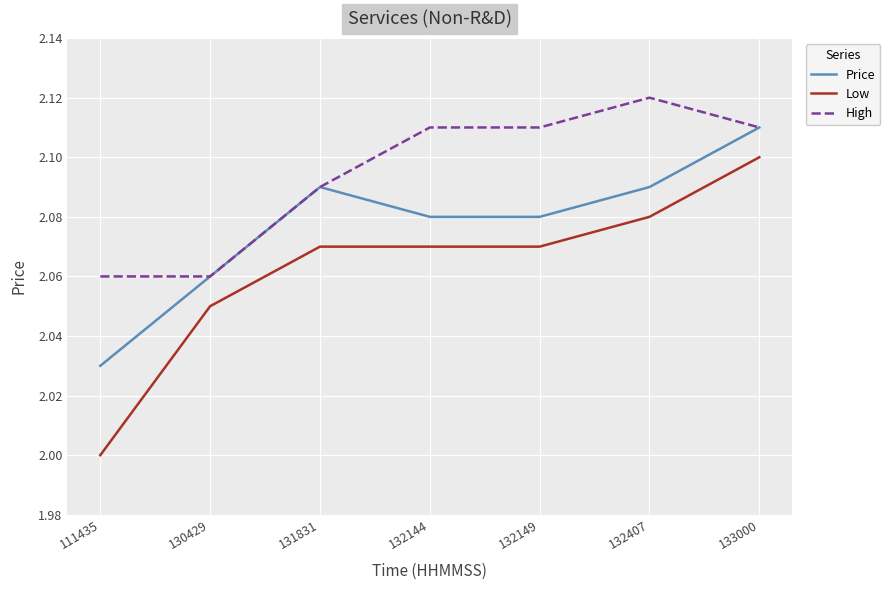

Which category has the highest value in the Price series?

133000